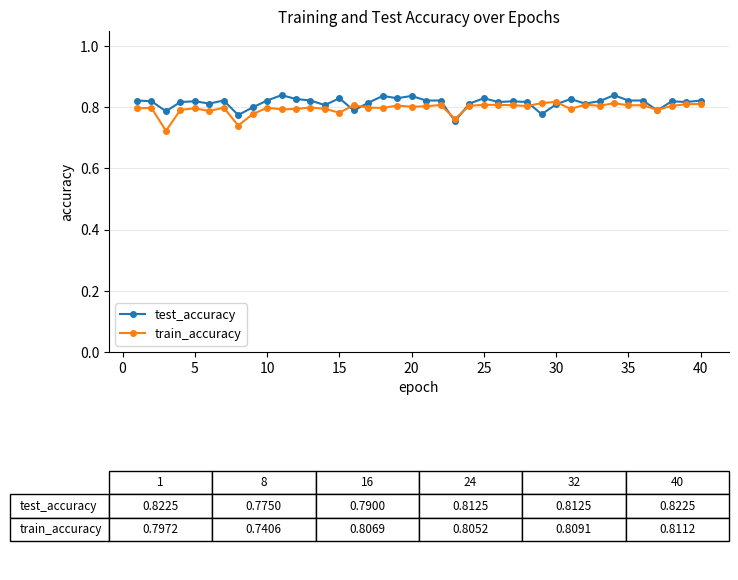

How many train_accuracy values are between 0 and 1?

40